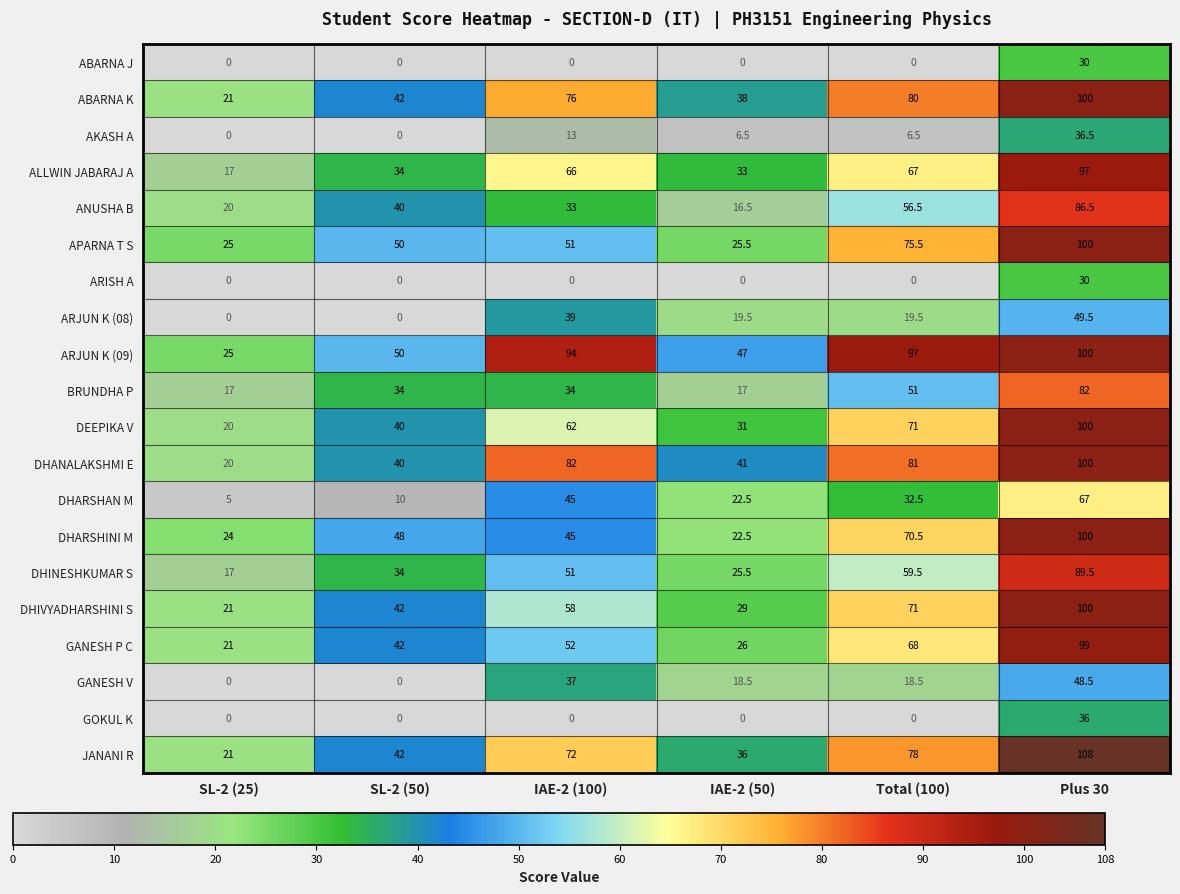

At which label is ANUSHA B closest to 51?

Total (100)